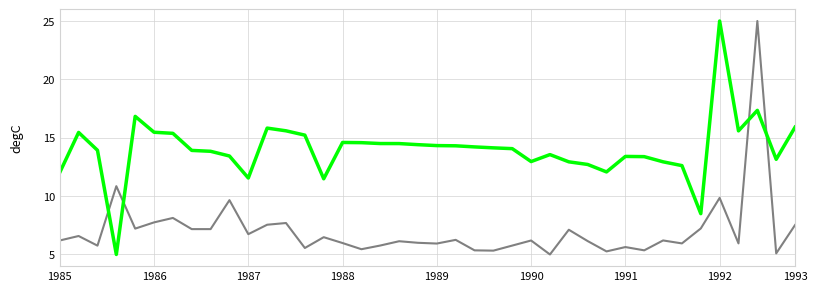

What is the maximum value shown in the chart?

25.0